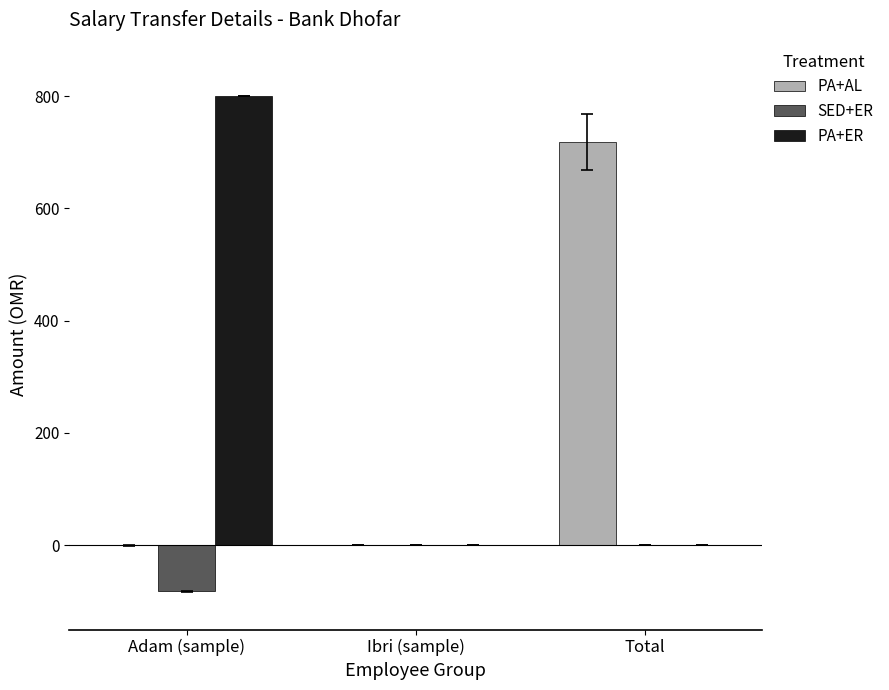

What is the sum of all PA+AL values?

718